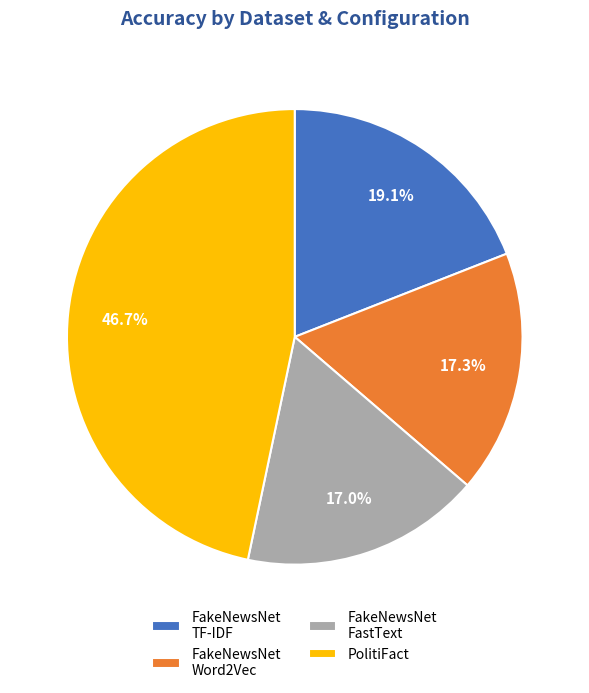

What is the largest slice in the pie chart?

PolitiFact